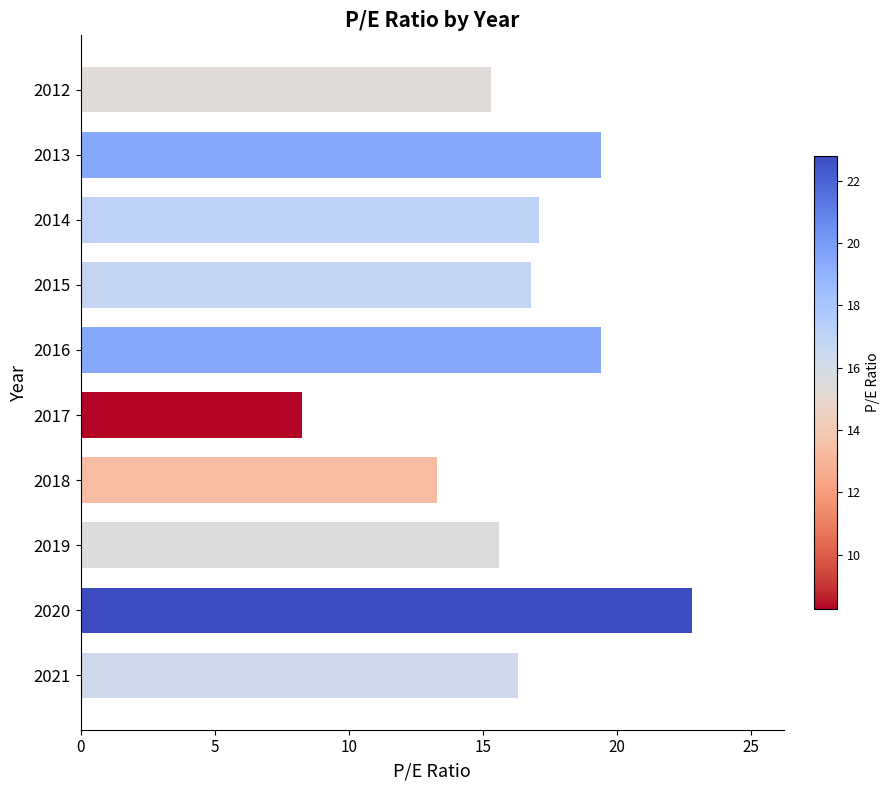

What is the maximum value shown in the chart?

22.8